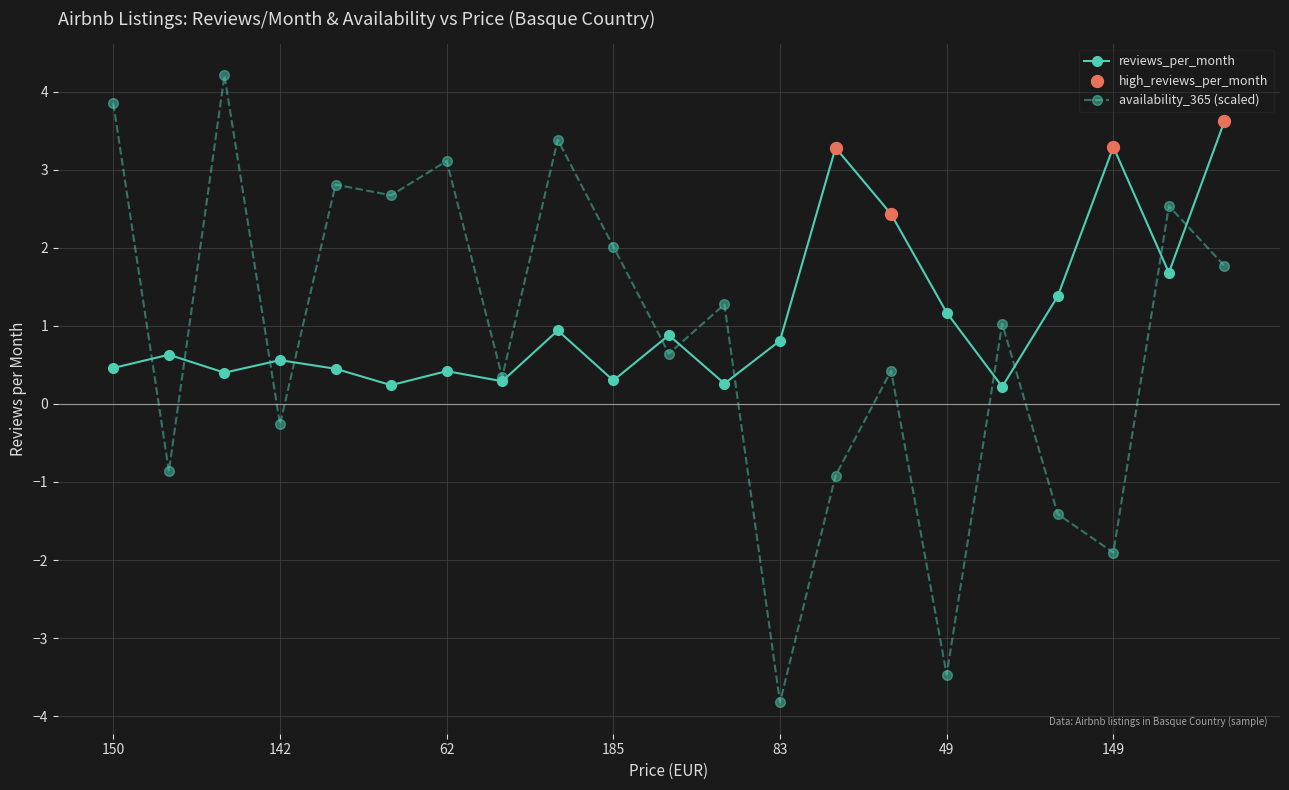

Which series has the largest total across all categories?

reviews_per_month